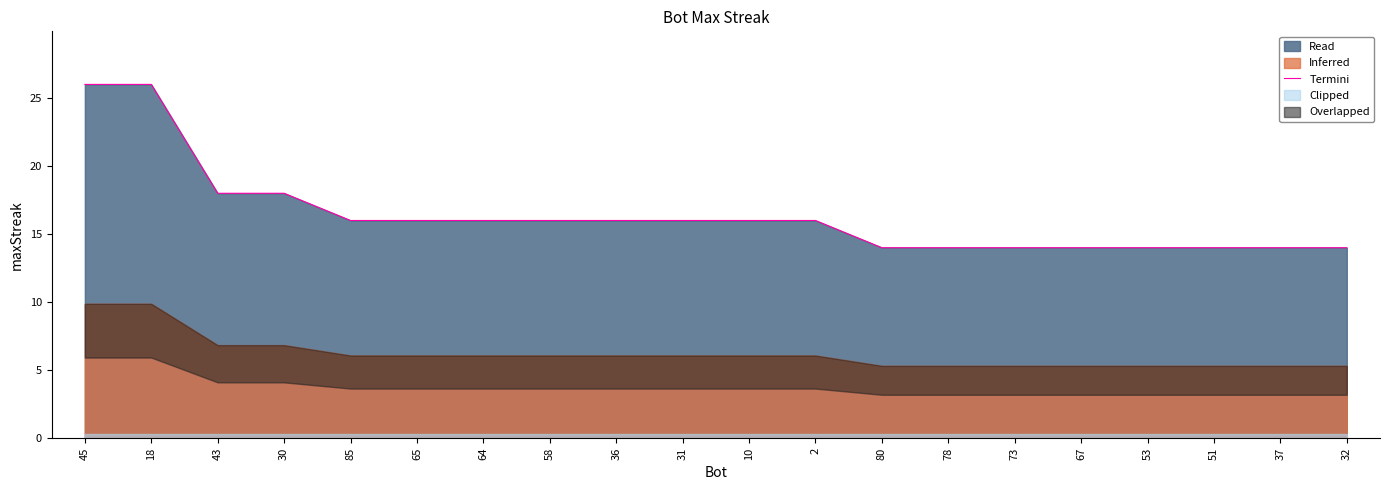

What position from the left is 64?

7